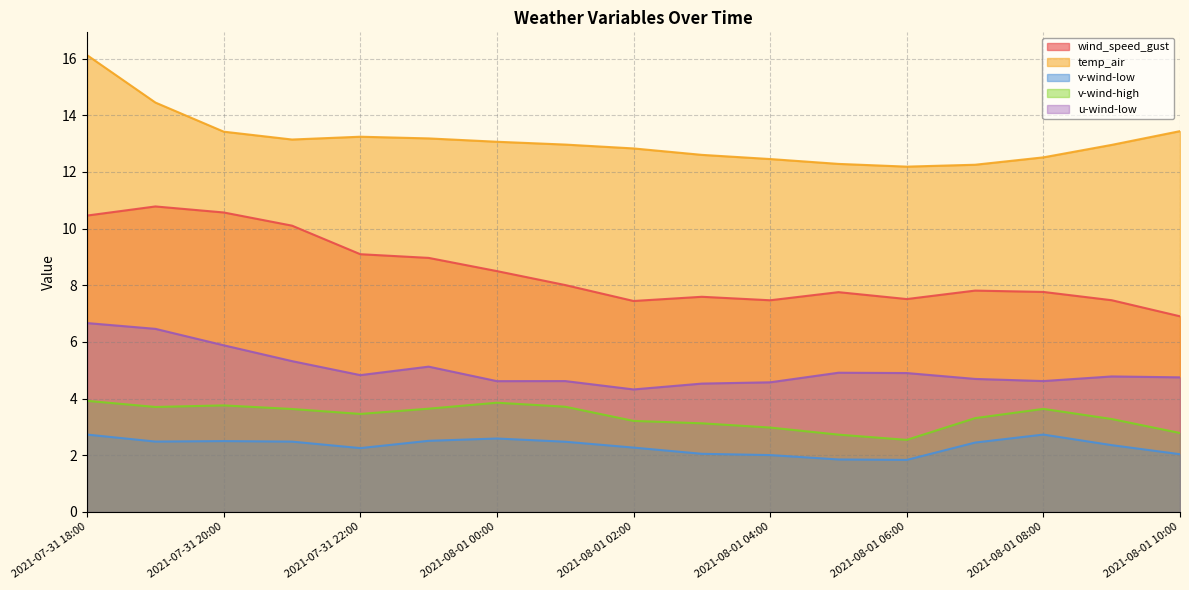

At which category is the sum across all series the highest?

2021-07-31 18:00